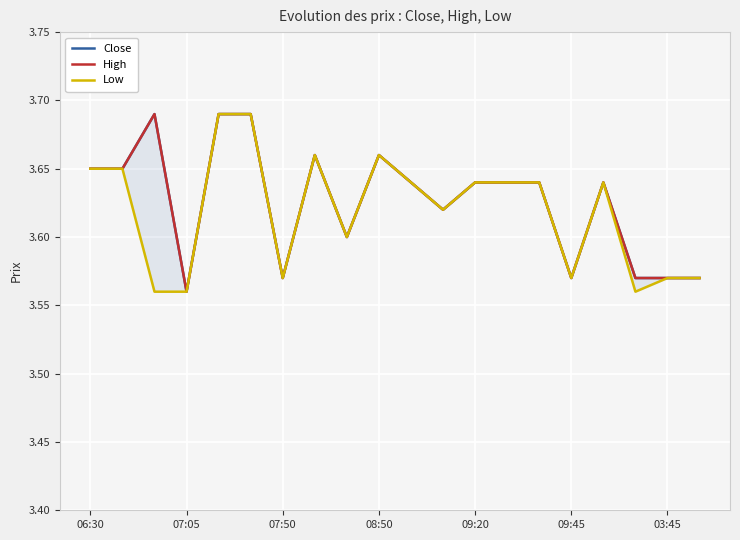

Reading left to right, what are all the values shown in this chart?

Close: 3.6	3.6	3.7	3.6	3.7	3.7	3.6	3.7	3.6	3.7	3.6	3.6	3.6	3.6	3.6	3.6	3.6	3.6	3.6	3.6
High: 3.6	3.6	3.7	3.6	3.7	3.7	3.6	3.7	3.6	3.7	3.6	3.6	3.6	3.6	3.6	3.6	3.6	3.6	3.6	3.6
Low: 3.6	3.6	3.6	3.6	3.7	3.7	3.6	3.7	3.6	3.7	3.6	3.6	3.6	3.6	3.6	3.6	3.6	3.6	3.6	3.6